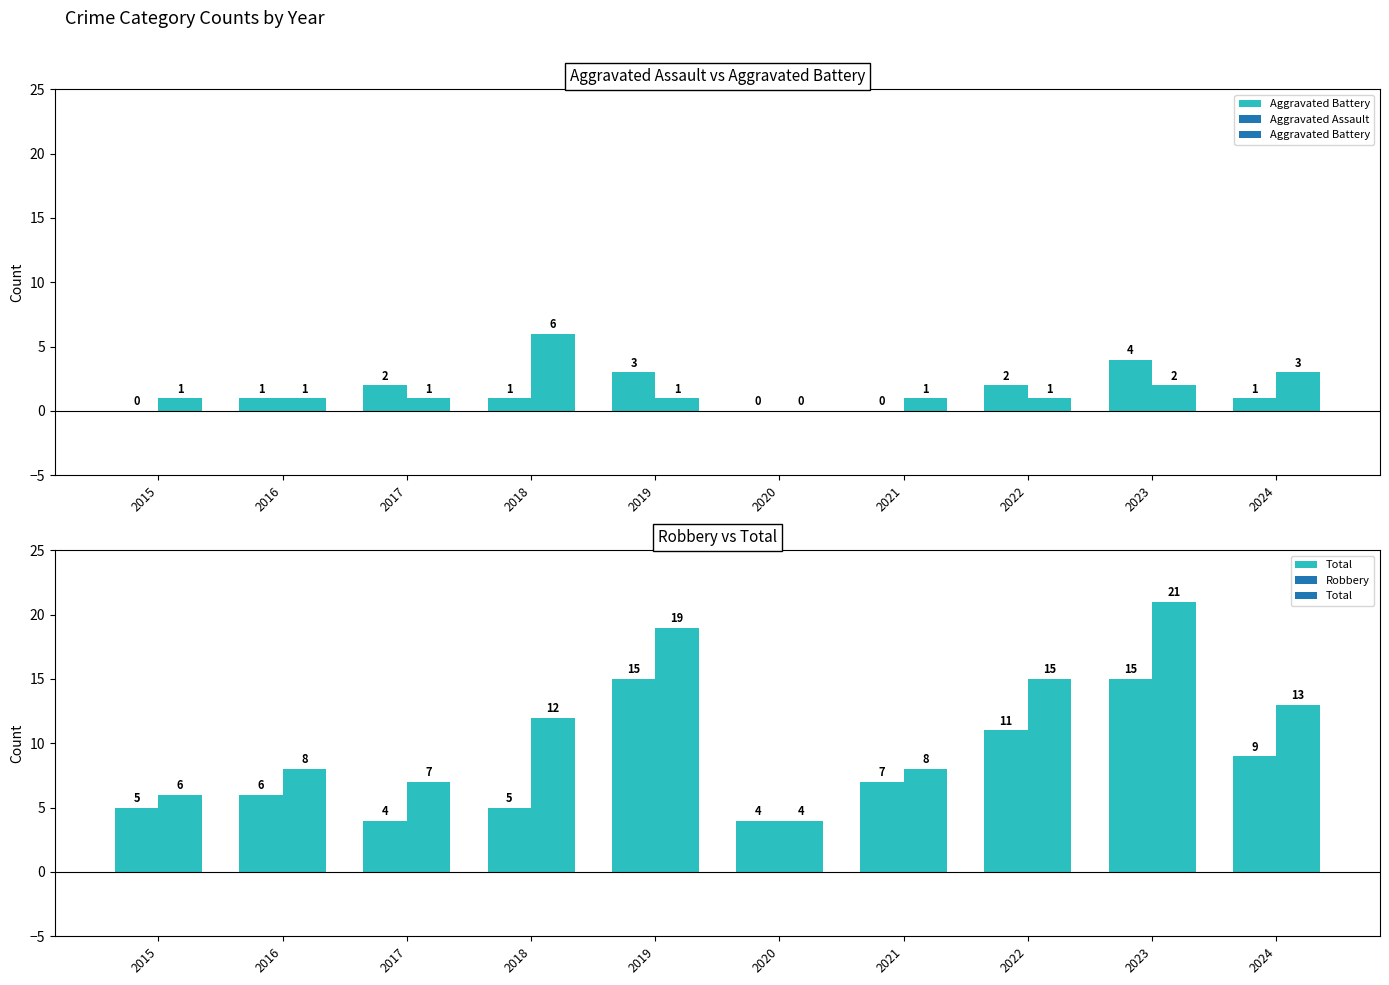

Which category has the highest value in the Robbery series?

2019